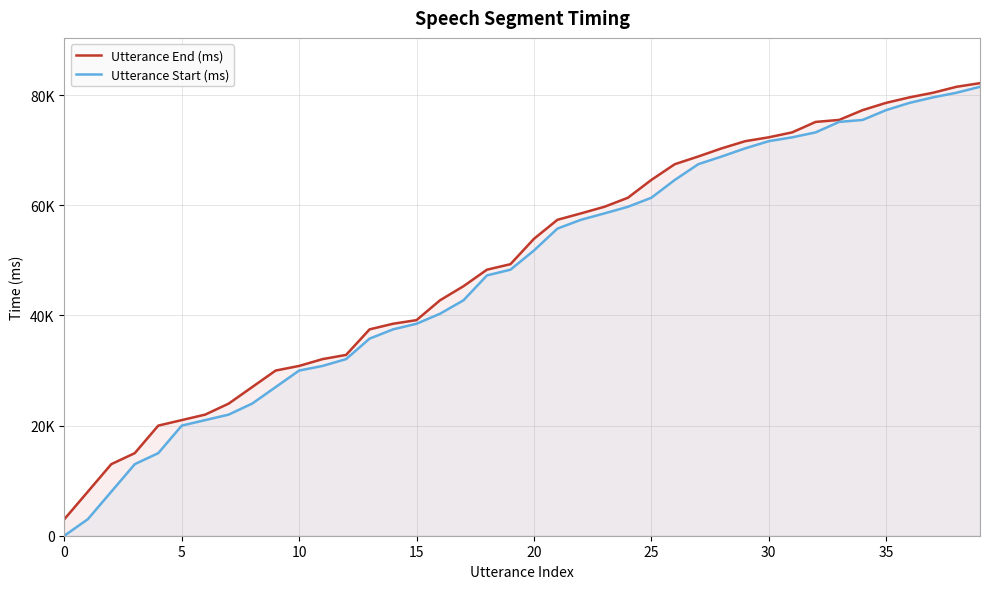

What are all the series names shown in the legend?

Utterance End (ms), Utterance Start (ms)